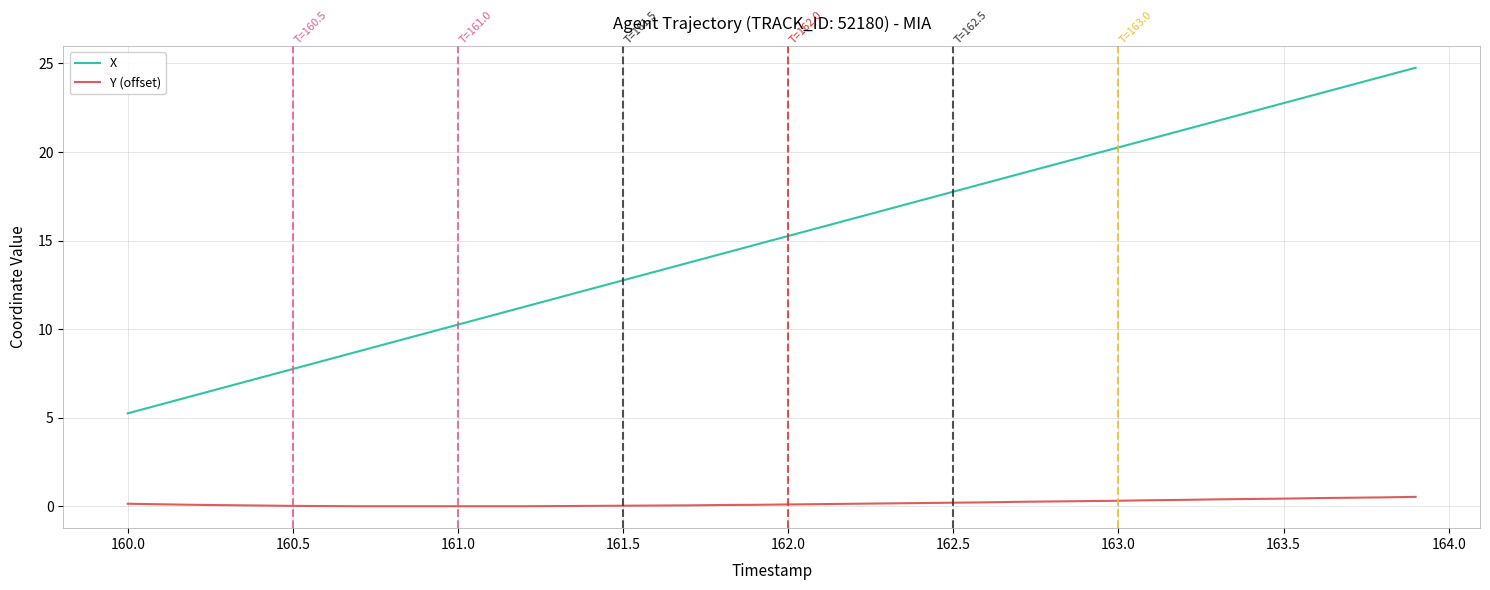

What are all the series names shown in the legend?

X, Y (offset)